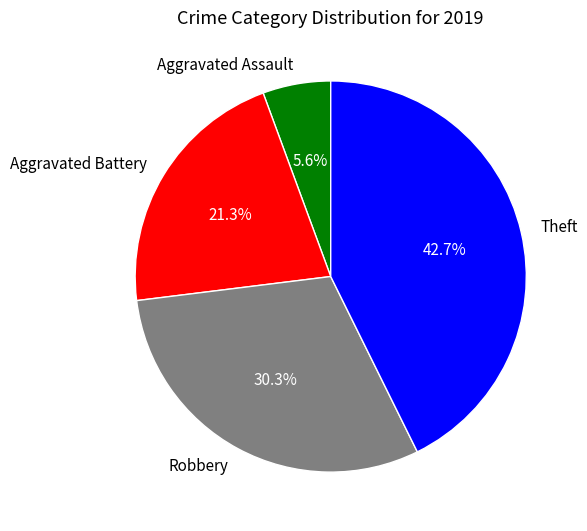

How many slices are in this pie chart?

4